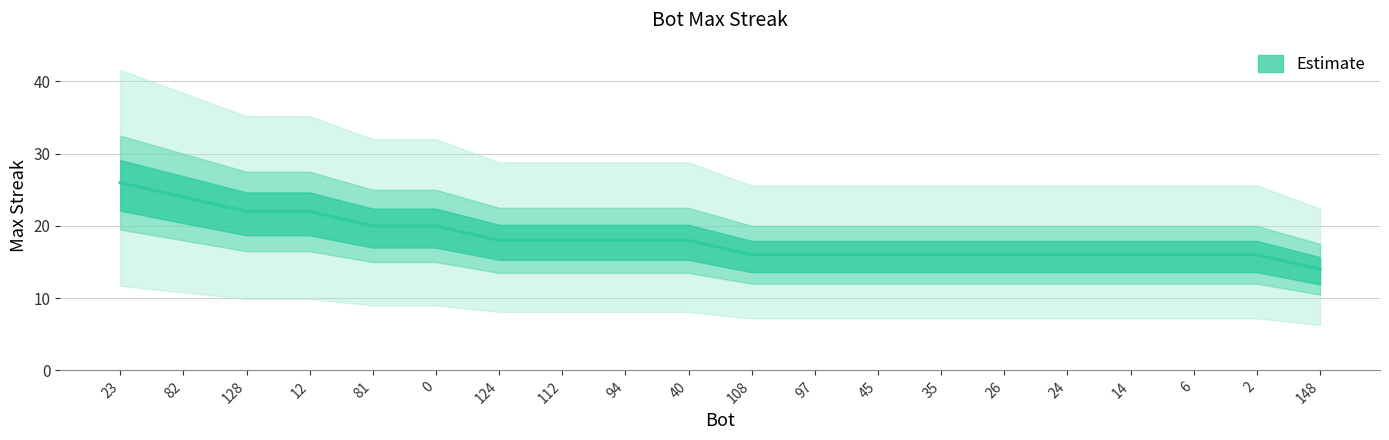

What is the average value?

18